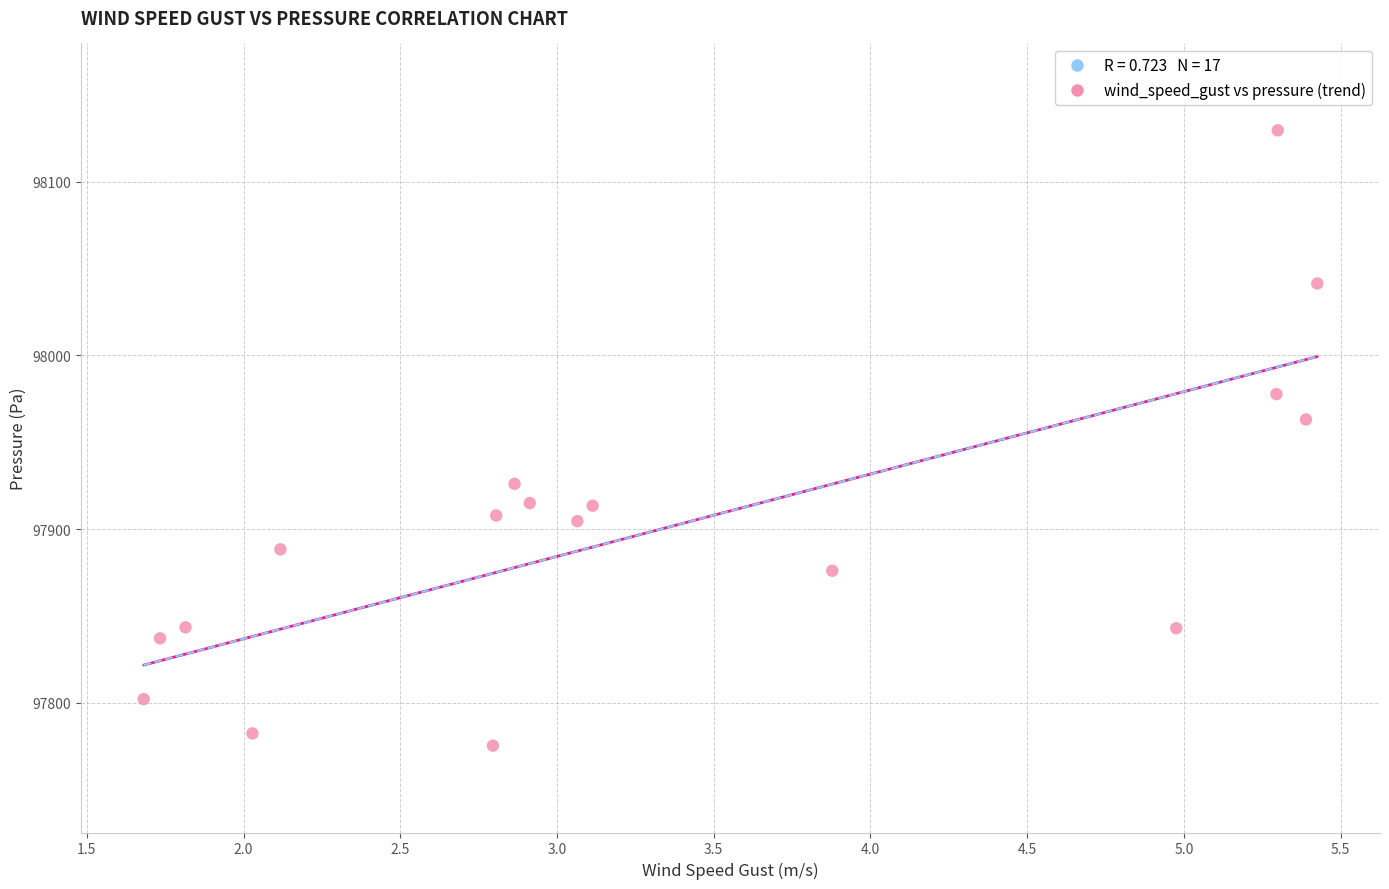

What is the range of Y values (max minus min)?

354.1